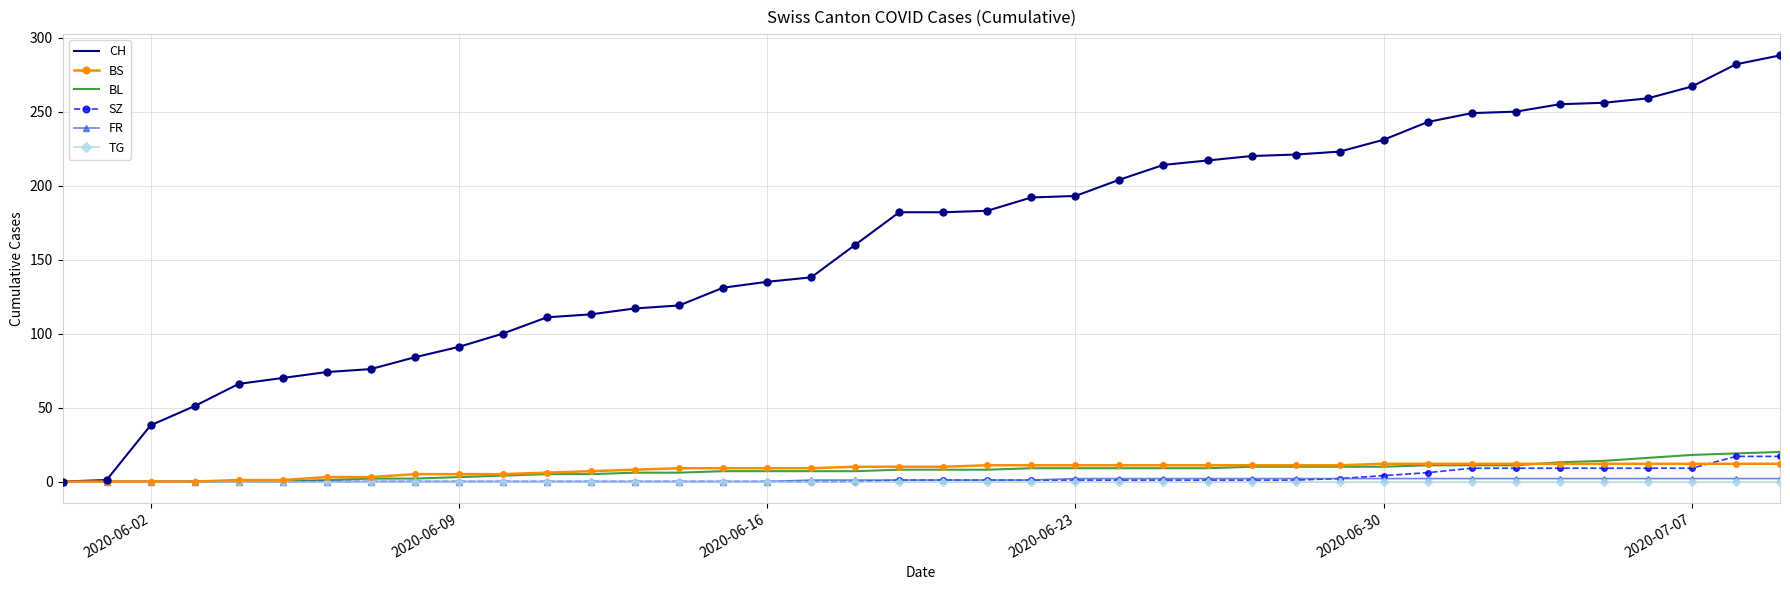

What is the maximum value for CH?

288